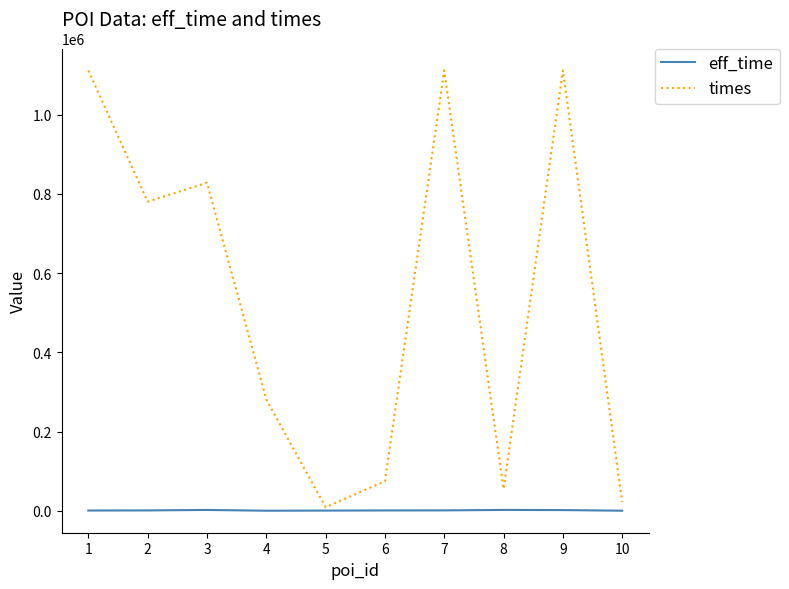

What is the maximum value for eff_time?

2585